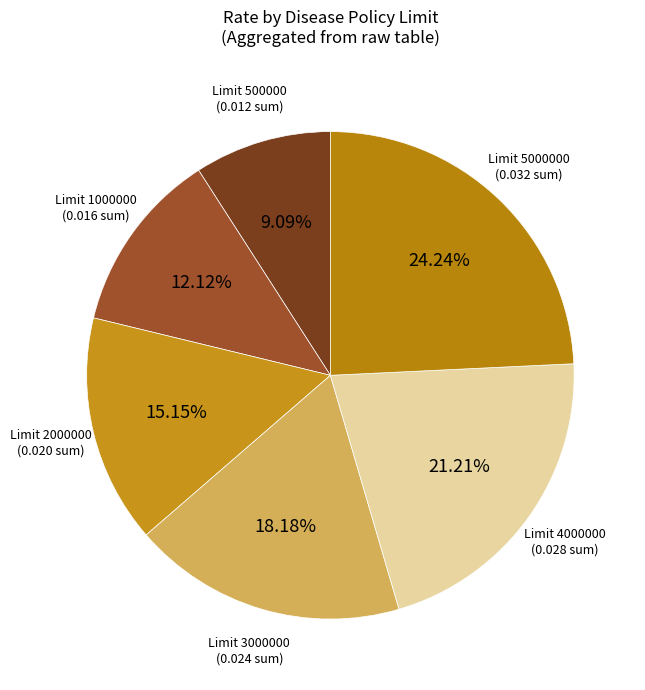

Count the number of slices in the pie.

6